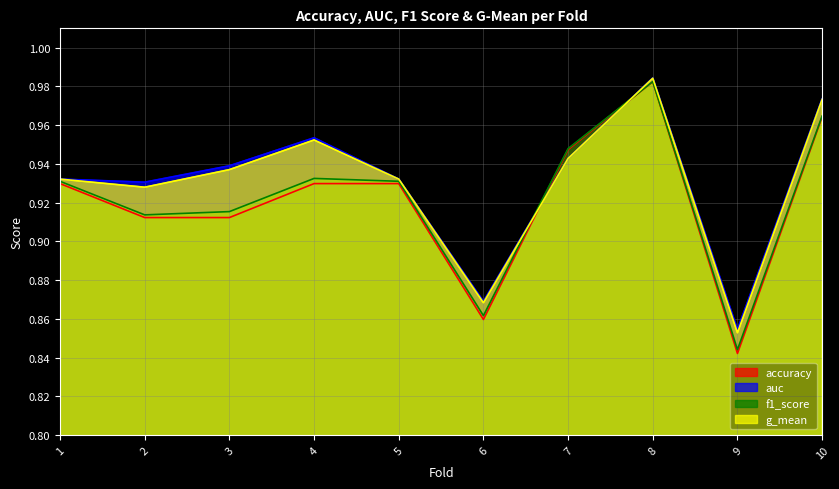

At which category does g_mean reach its first local peak?

4